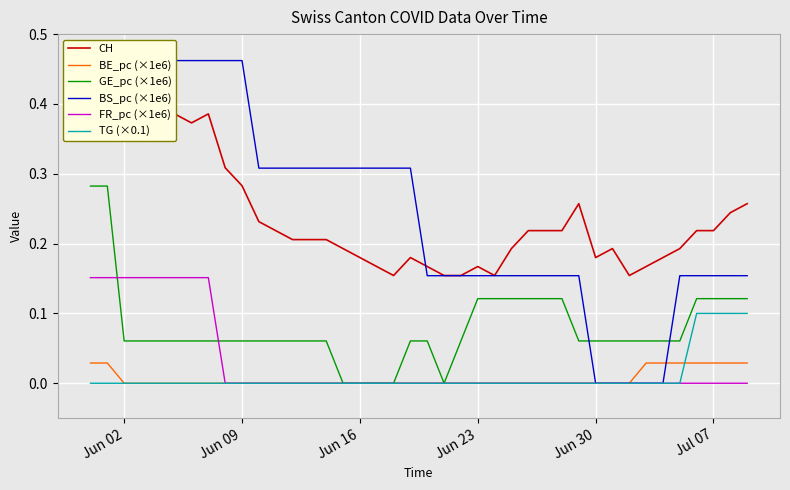

The value of TG (×0.1) at Jun 23 is 0.0. True or false?

True